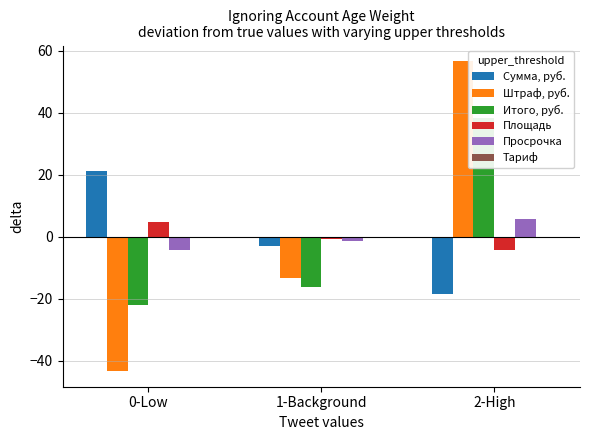

Where is Штраф, руб. nearest to the value 6?

1-Background